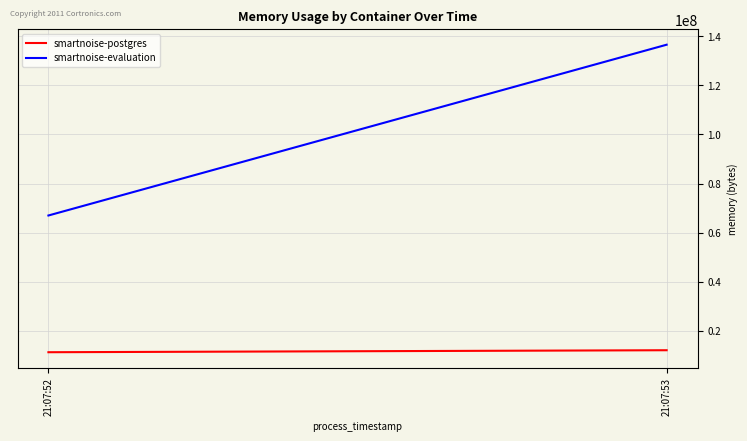

Is the value of smartnoise-postgres at 21:07:52 greater than the value of smartnoise-evaluation at 21:07:53?

No